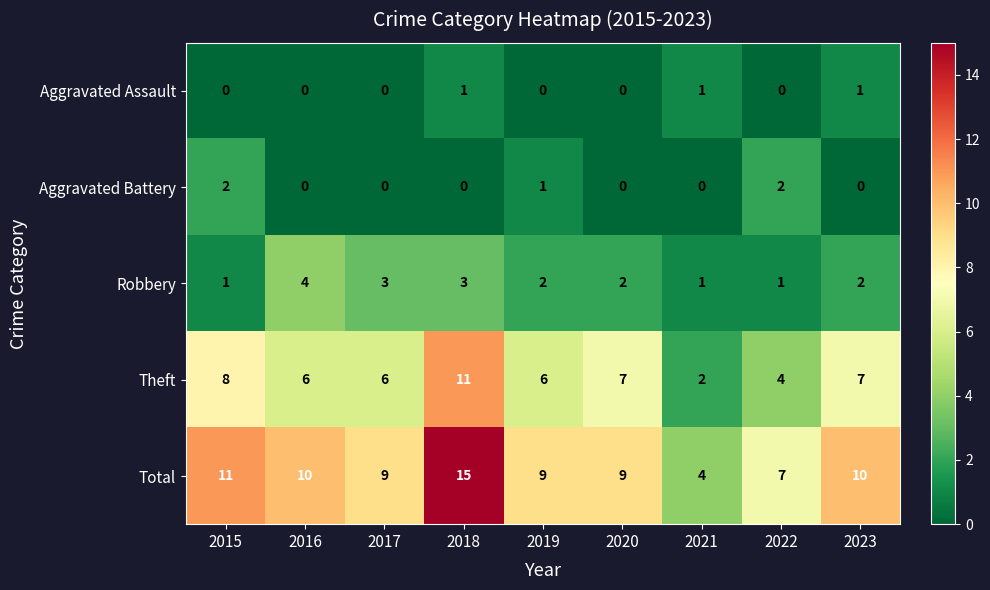

Count the number of categories in the chart.

9